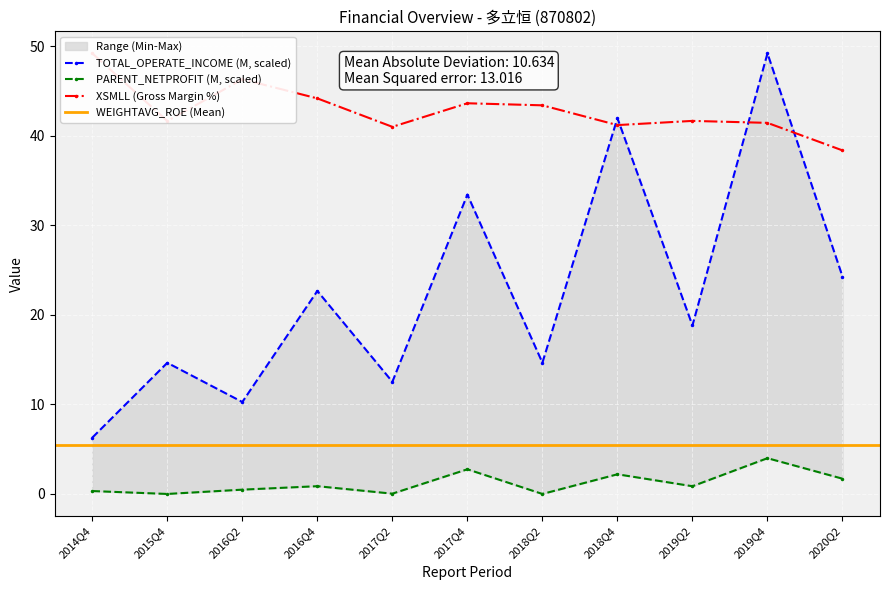

The XSMLL series shows 74.4 at 2017Q4. True or false?

False